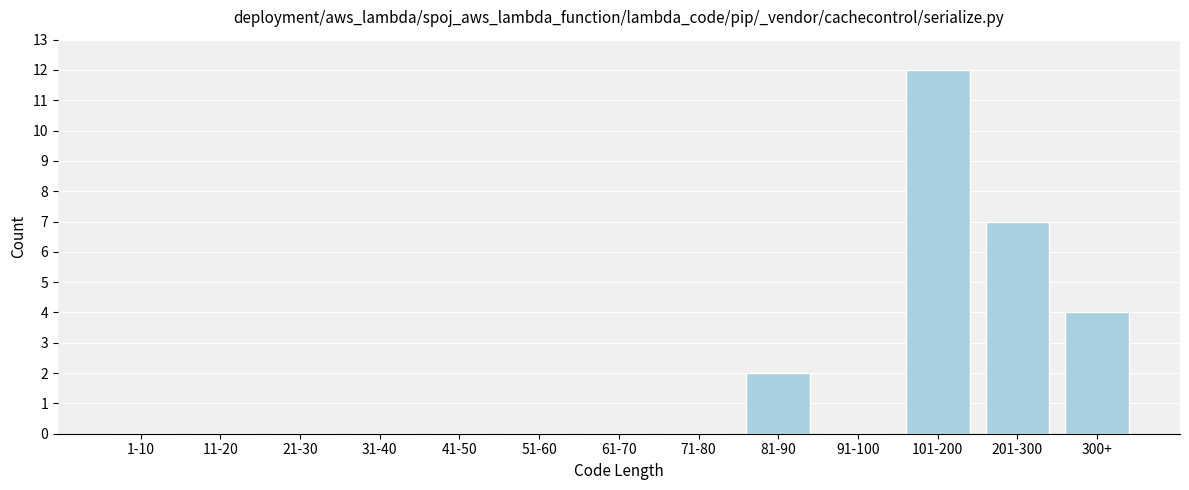

Reading left to right, transcribe all the data shown in this chart.

1-10=0	11-20=0	21-30=0	31-40=0	41-50=0	51-60=0	61-70=0	71-80=0	81-90=2	91-100=0	101-200=12	201-300=7	300+=4